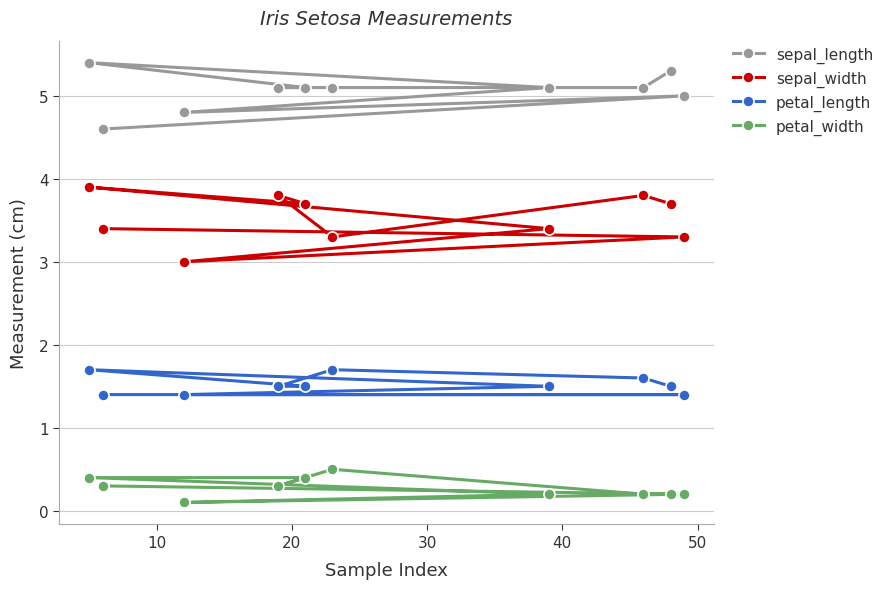

True or false: sepal_length and sepal_width intersect in this chart.

False